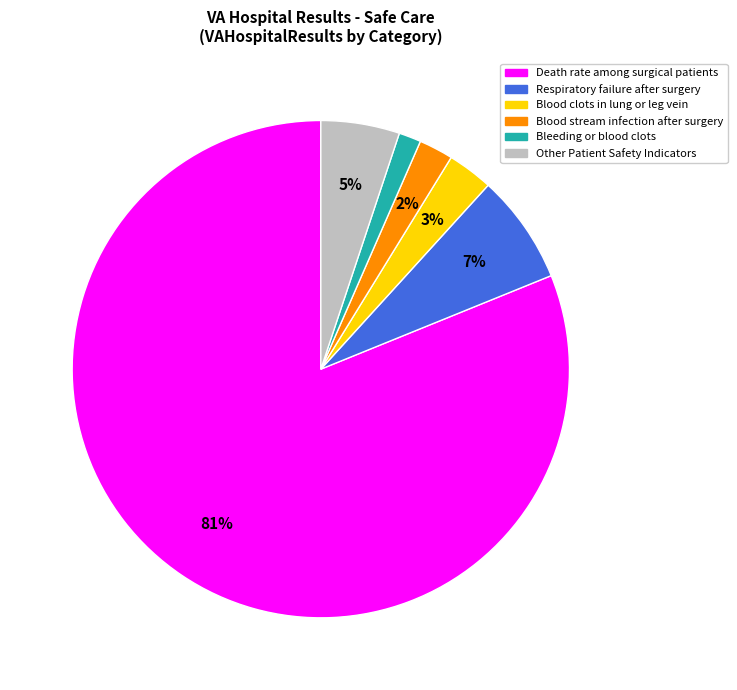

Is there any slice that represents more than half of the pie?

Yes